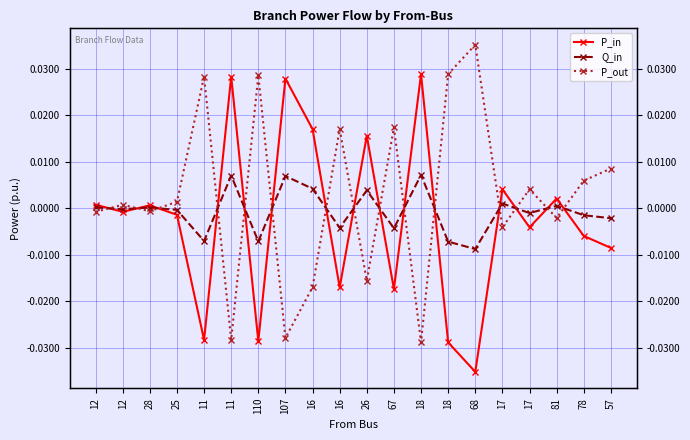

Is the value of Q_in at 11 greater than the value of P_out at 11?

No